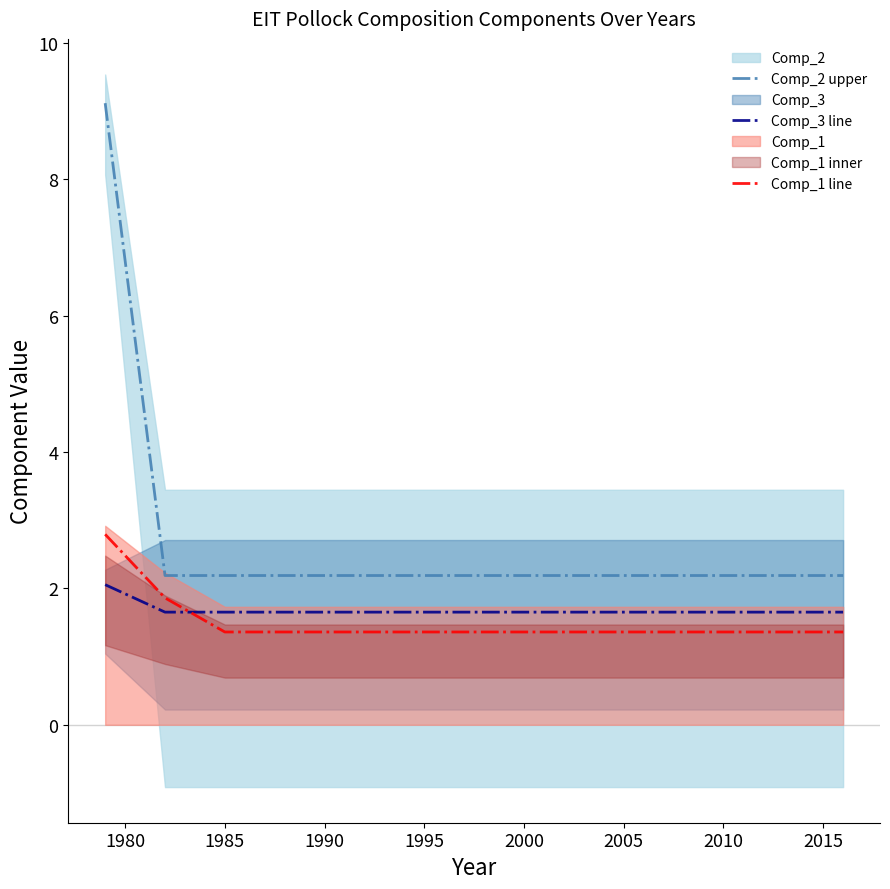

The Comp_1 line series shows 1.4 at 1985. True or false?

True